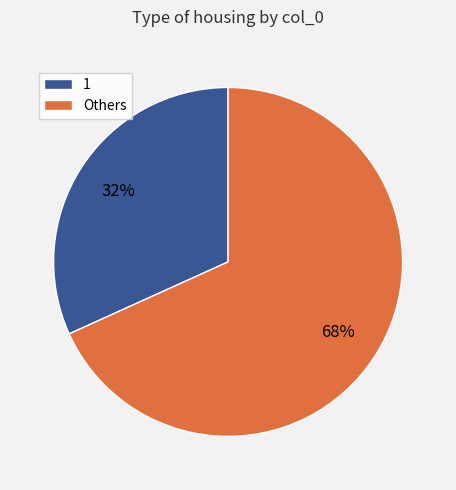

Does any single category account for the majority?

Yes